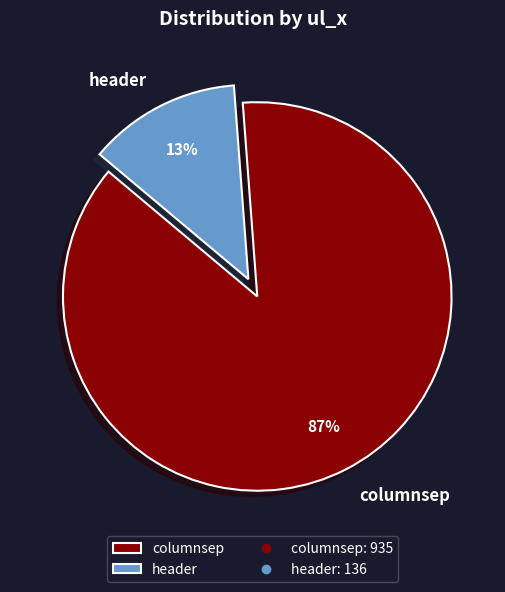

Which has a higher value, header or columnsep?

columnsep